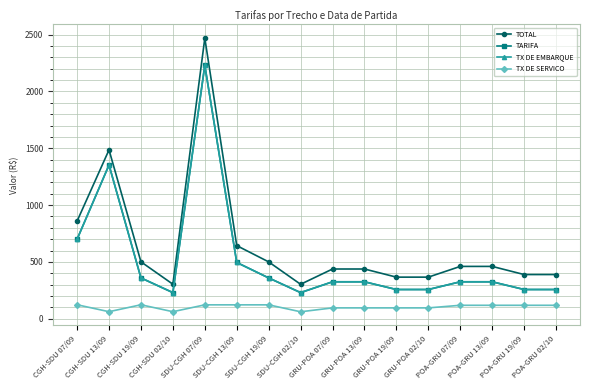

At which label does TX DE SERVICO first exceed 118?

CGH-SDU 07/09